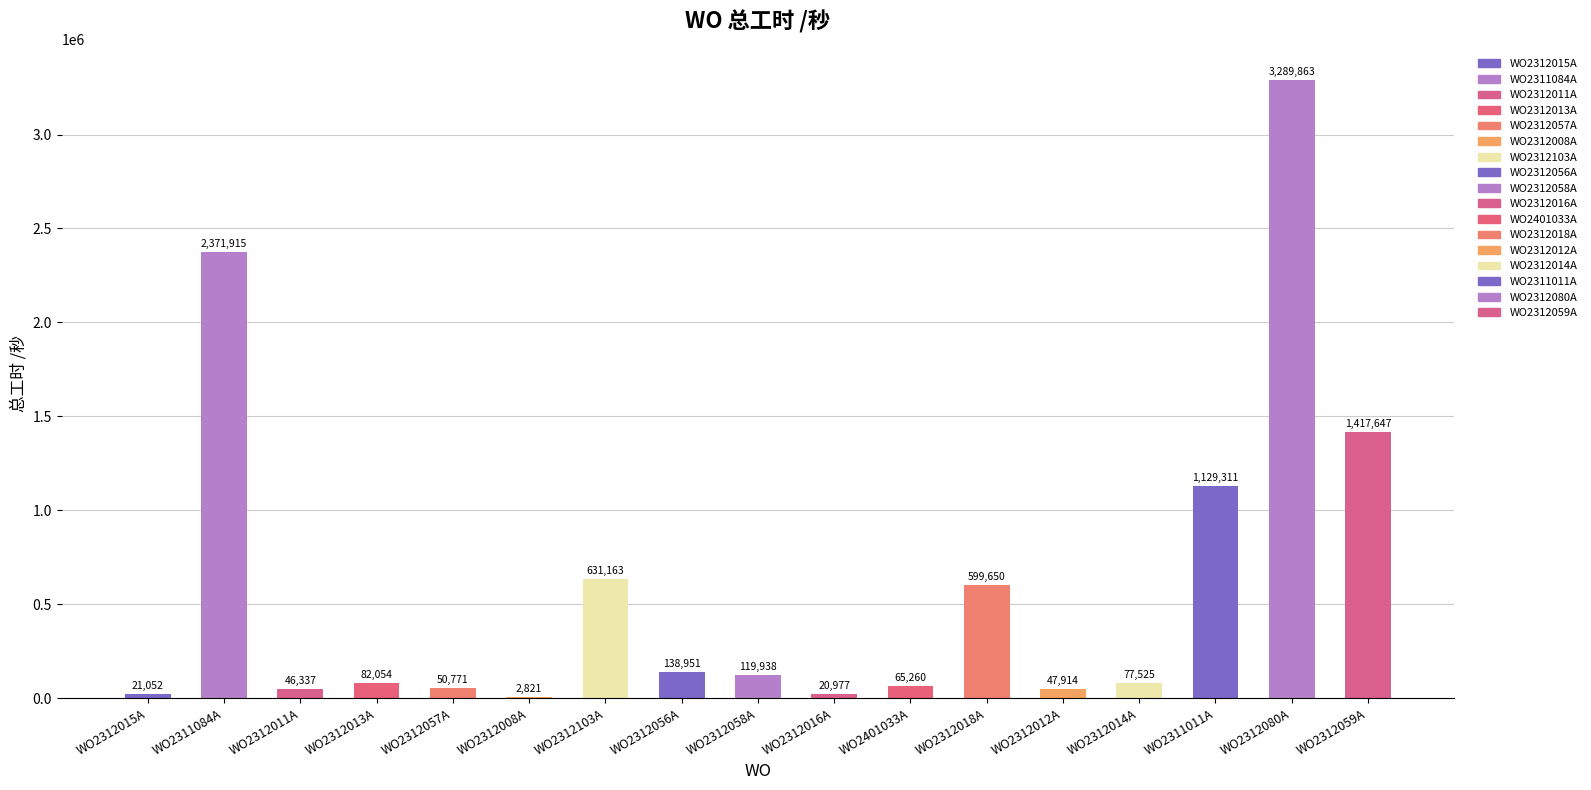

What is the approximate value at WO2311011A?

1129311